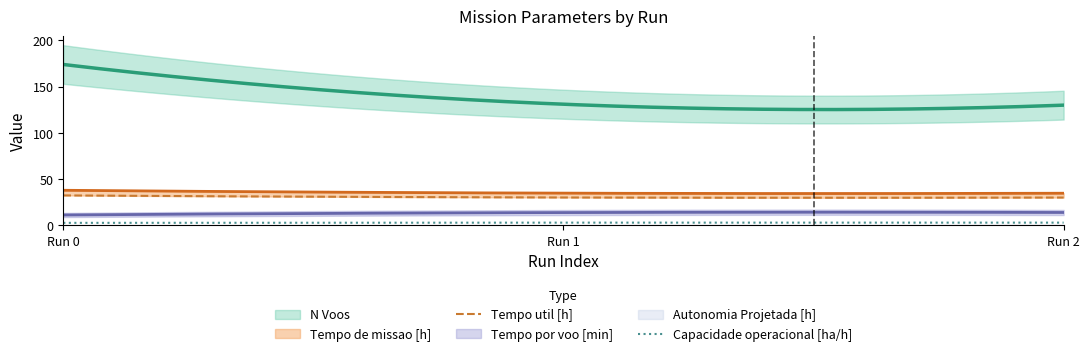

What is the spread (max minus min) of values at 0?

173.8